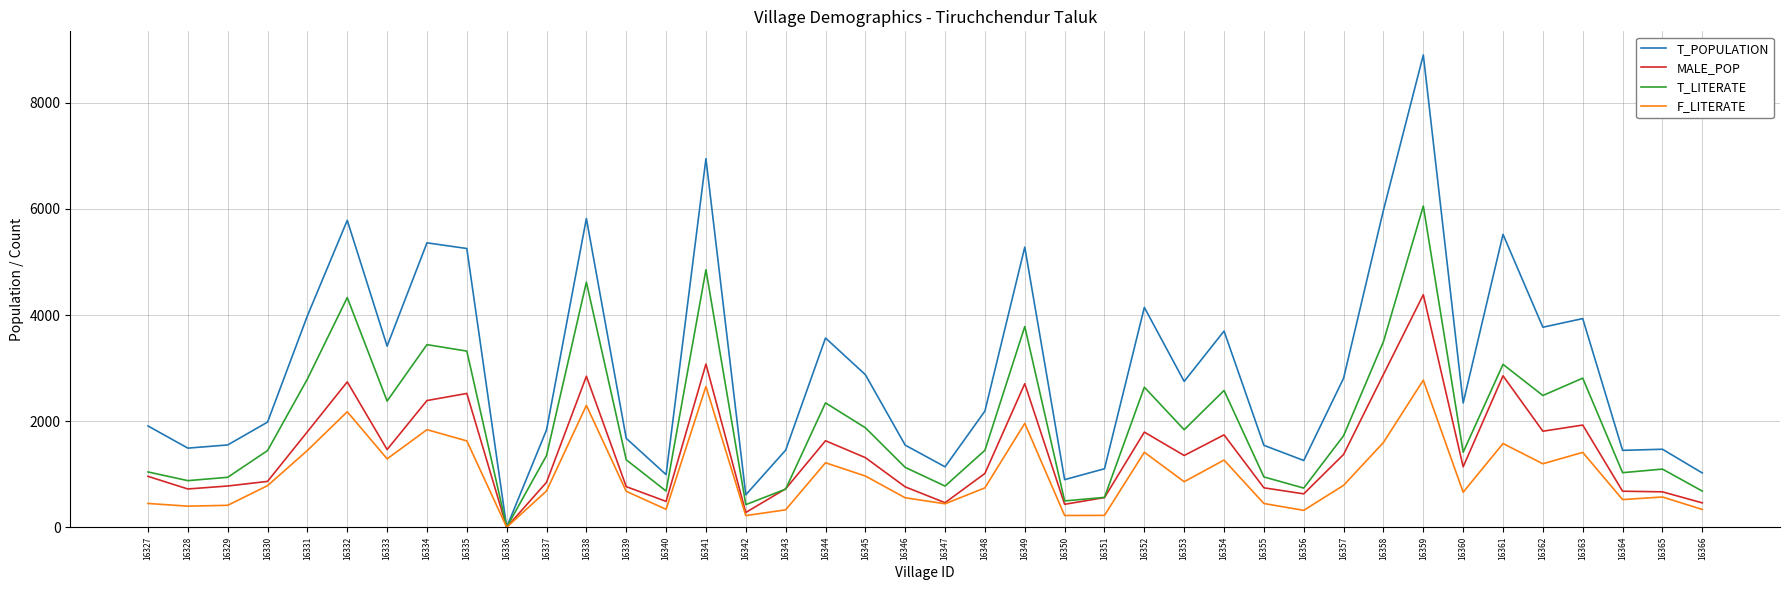

At which category is the sum across all series the highest?

16359